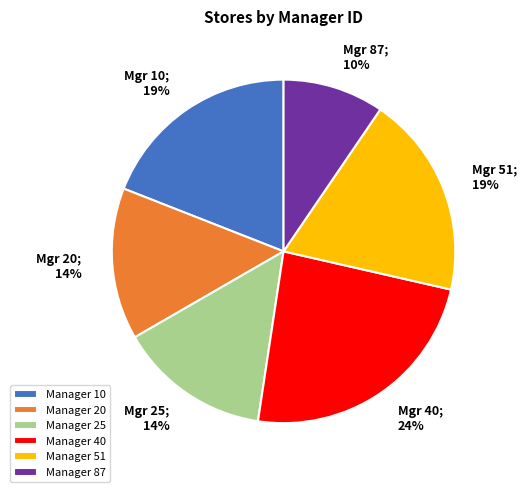

Do Manager 25 and Manager 87 together represent more than half of the pie?

No